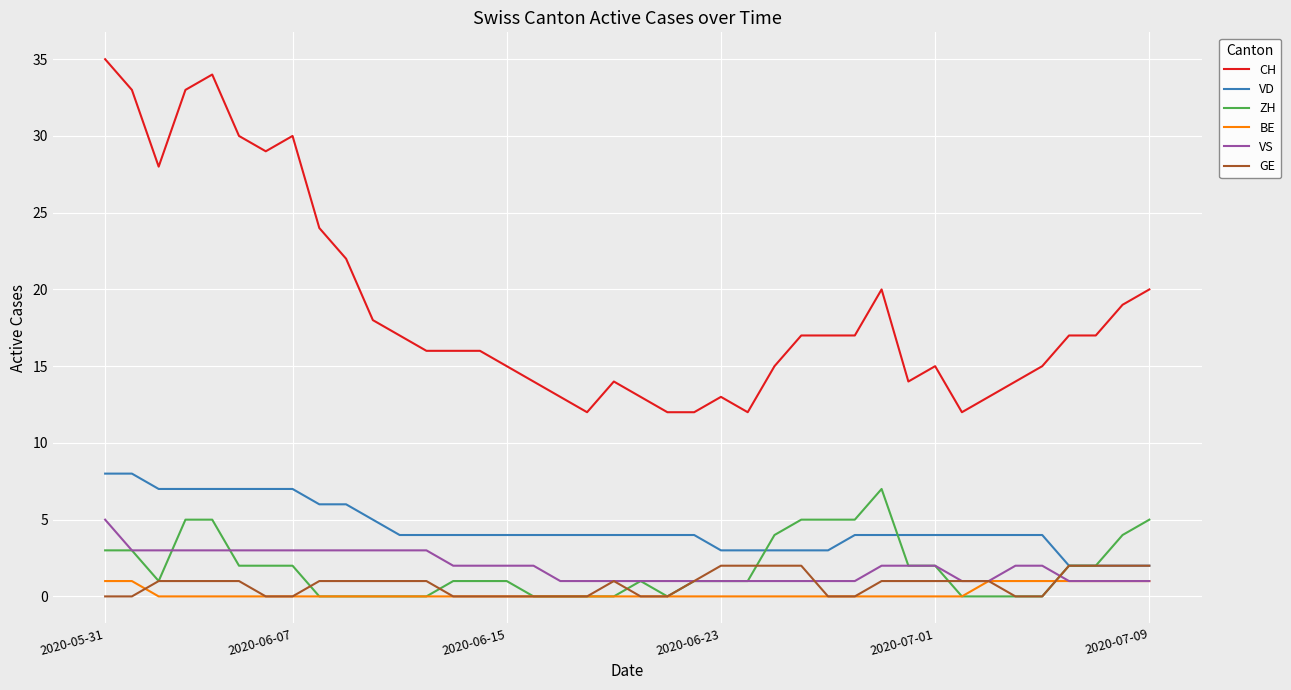

Which series has the largest total across all categories?

CH